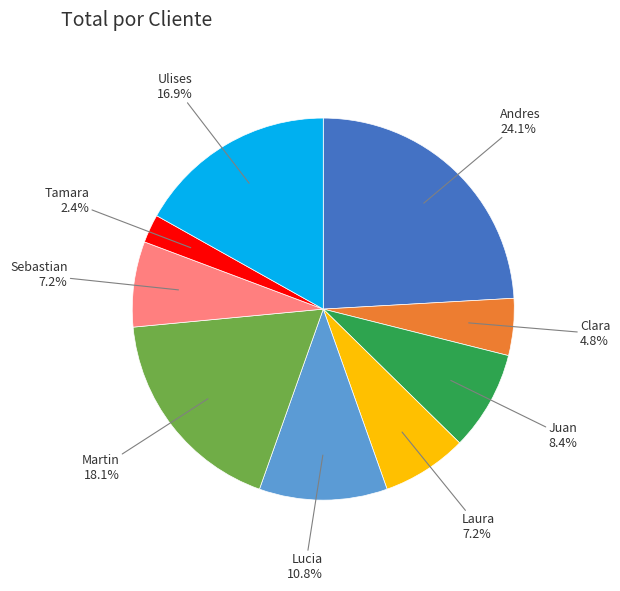

Is Clara the majority of the pie?

No